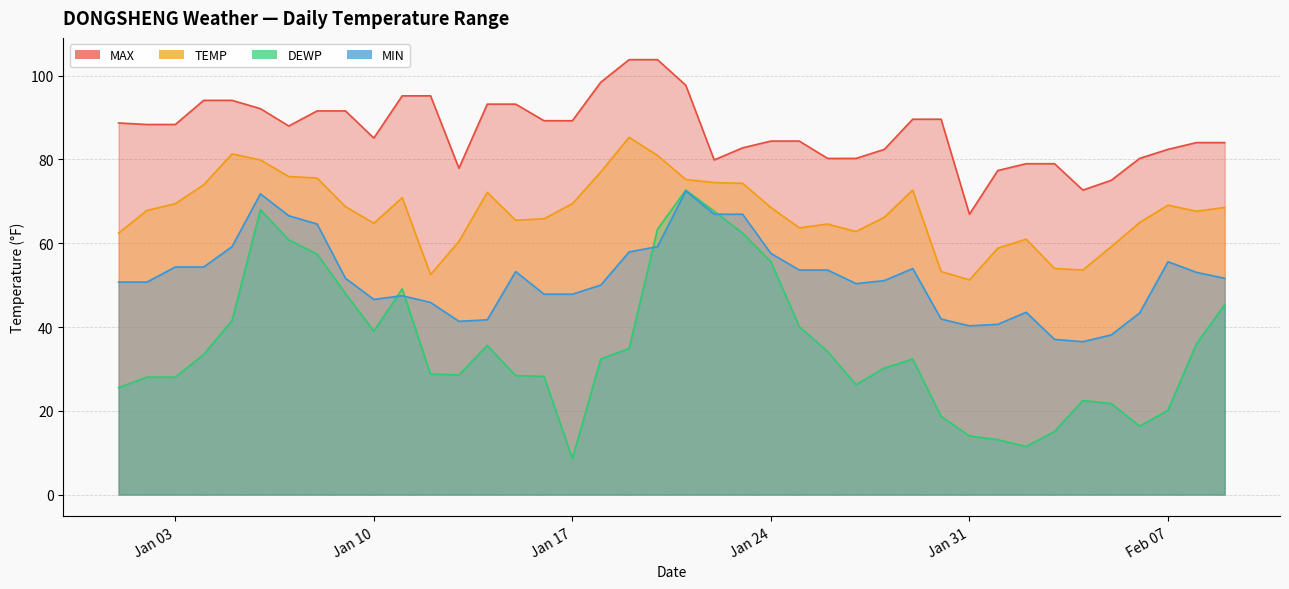

True or false: MIN and MAX intersect in this chart.

False